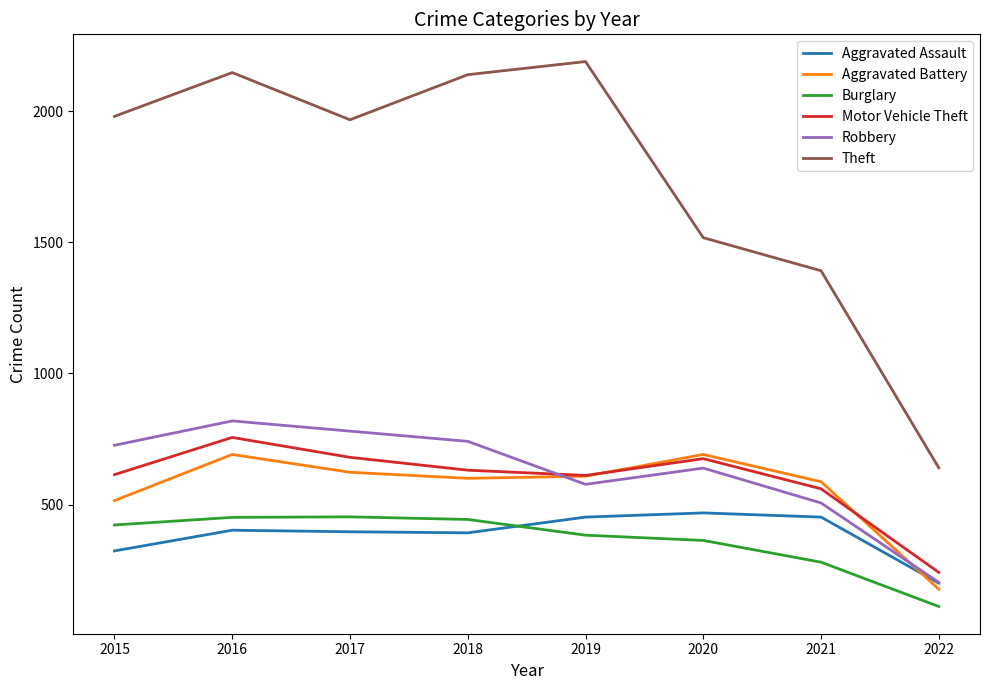

Between 2017 and 2020, which series saw the biggest shift?

Theft